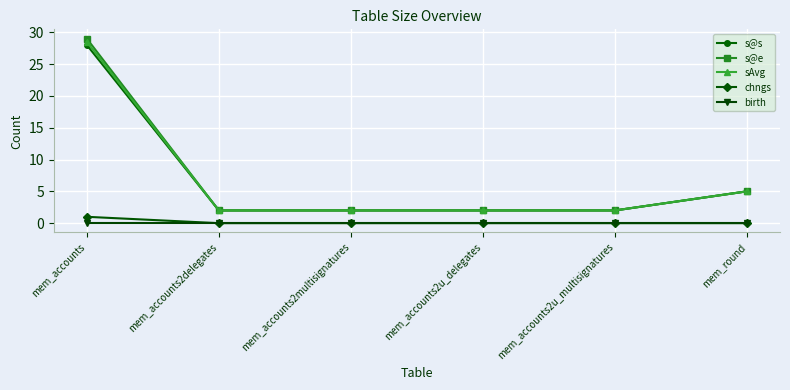

What is the total value across all series at mem_round?

15.0